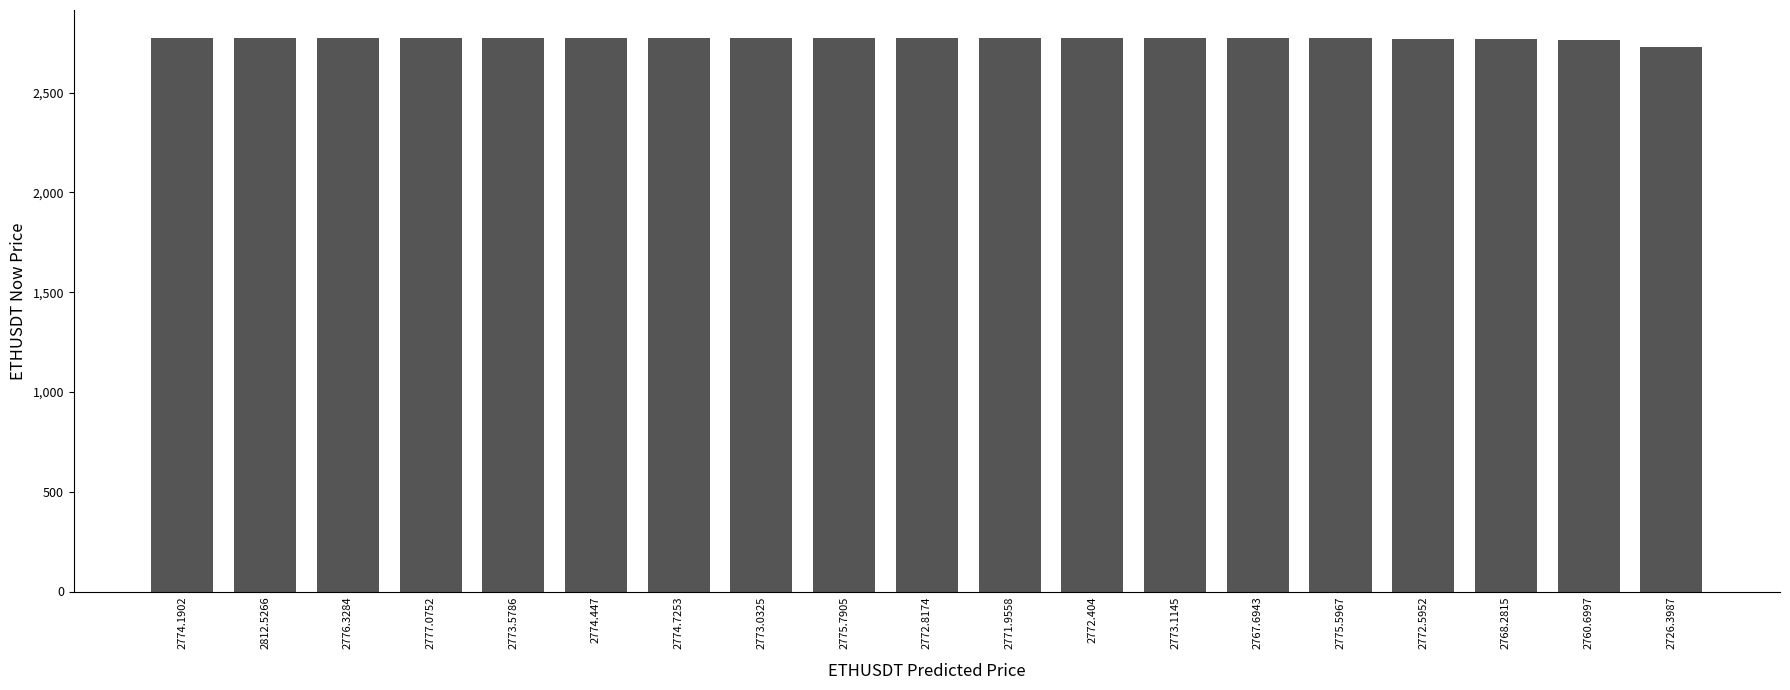

What is the sum of the values at 2772.8174 and 2773.1145?

5546.8